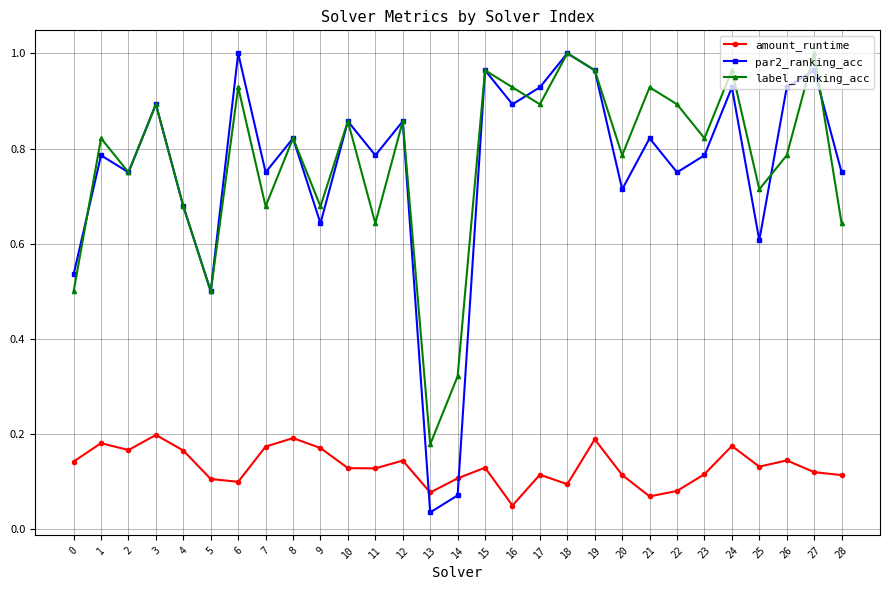

True or false: amount_runtime has a value of 0.2 at 1.

True